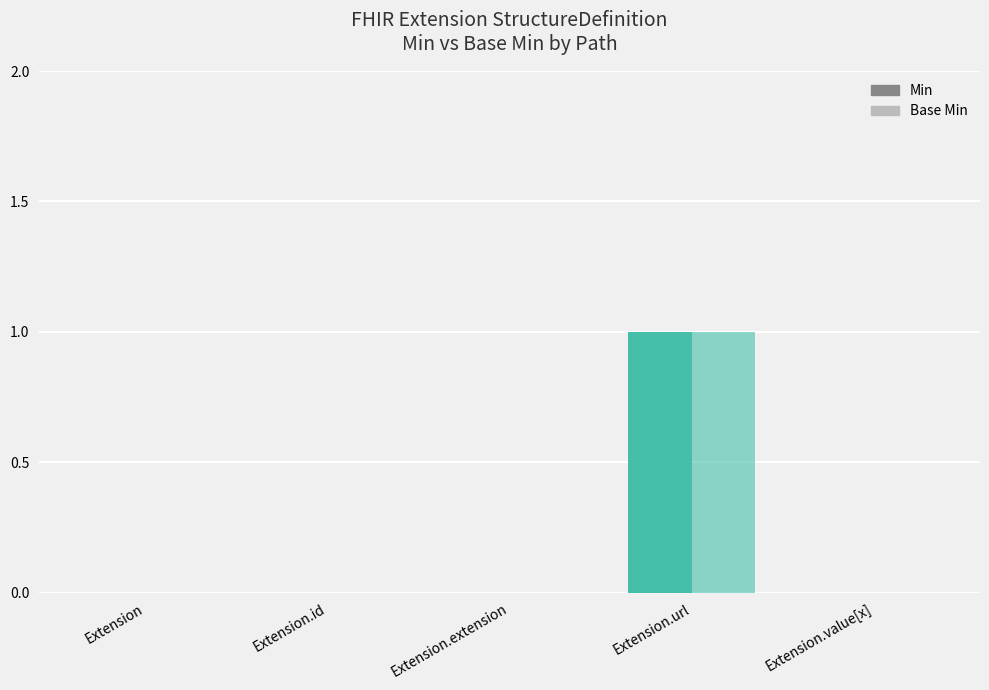

Reading left to right, what are all the values shown in this chart?

Min: Extension=0	Extension.id=0	Extension.extension=0	Extension.url=1	Extension.value[x]=0
Base Min: Extension=0	Extension.id=0	Extension.extension=0	Extension.url=1	Extension.value[x]=0